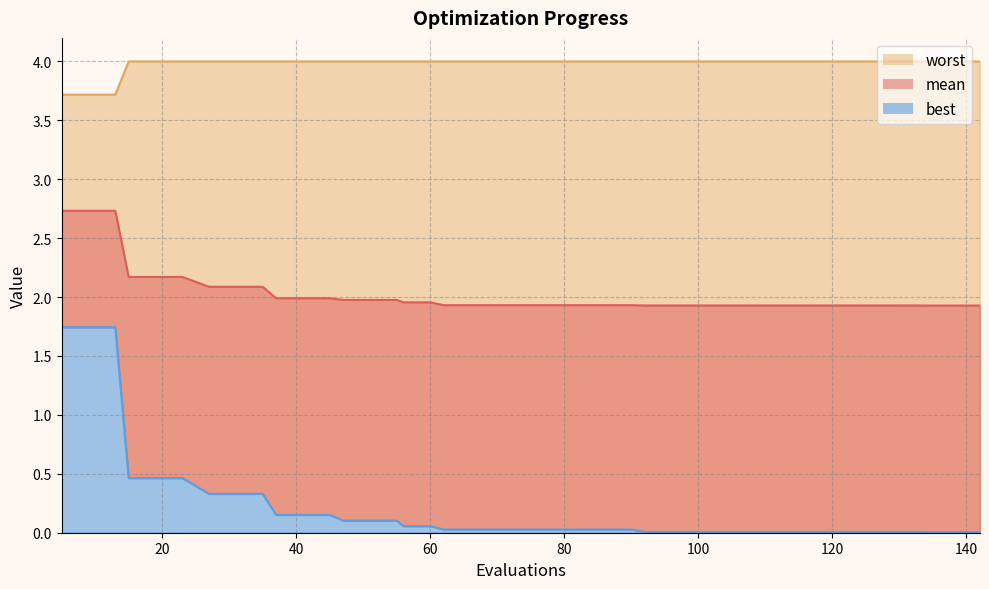

Is the value of worst at 17 greater than the value of mean at 33?

Yes